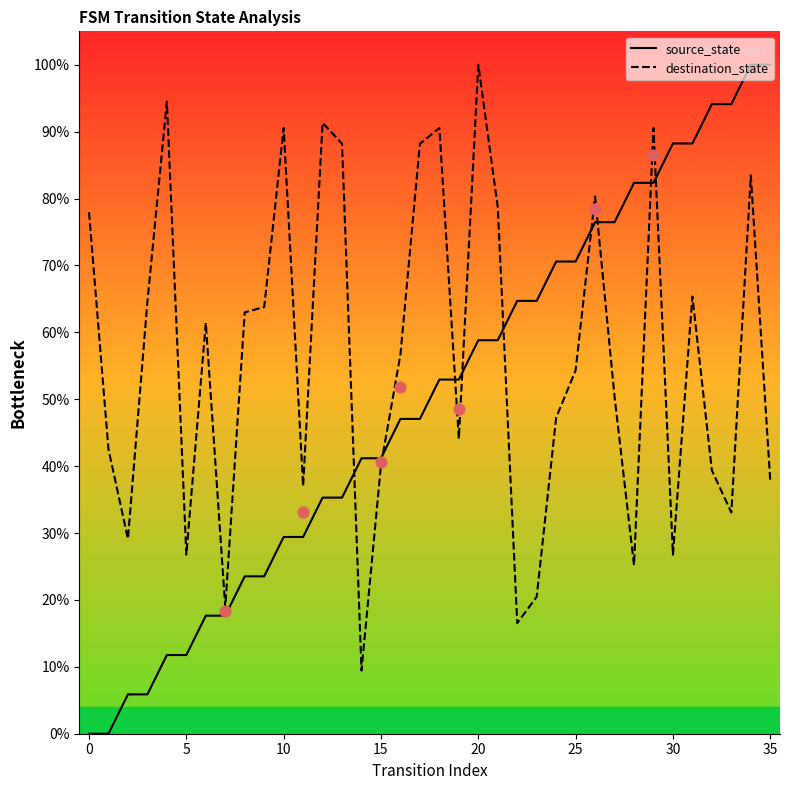

Which series has the largest total across all categories?

destination_state